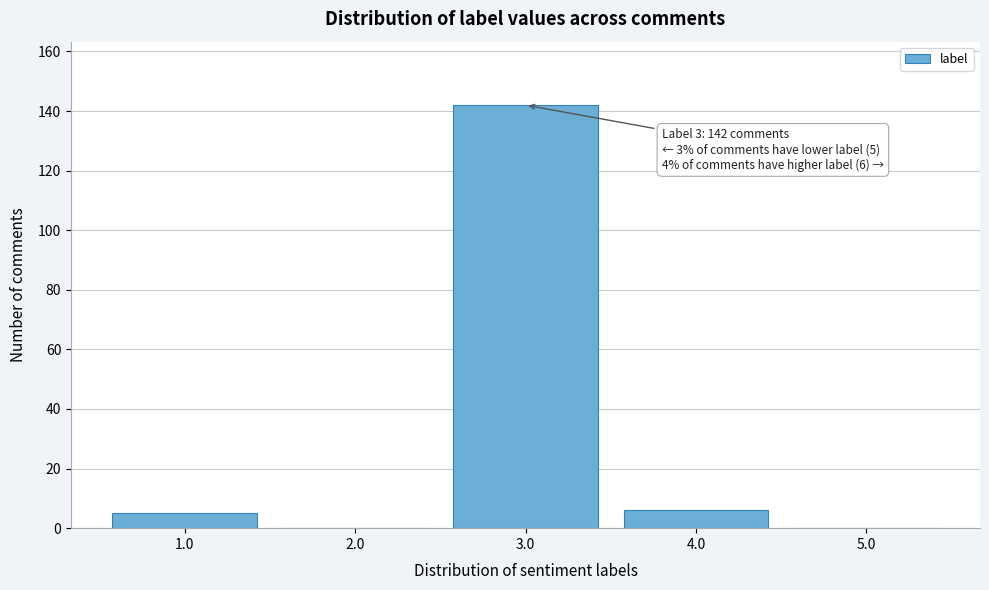

Reading left to right, what are all the values shown in this chart?

1.0=5	2.0=0	3.0=142	4.0=6	5.0=0